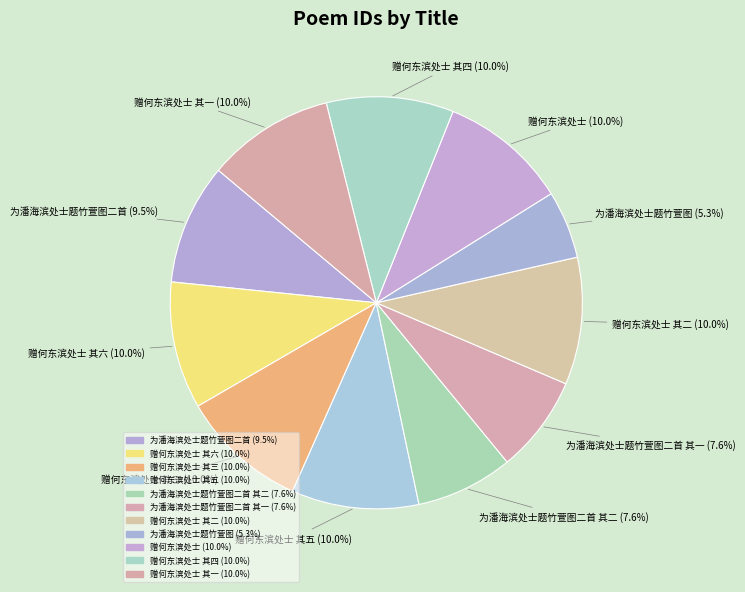

What is the smallest slice in the pie chart?

为潘海滨处士题竹萱图